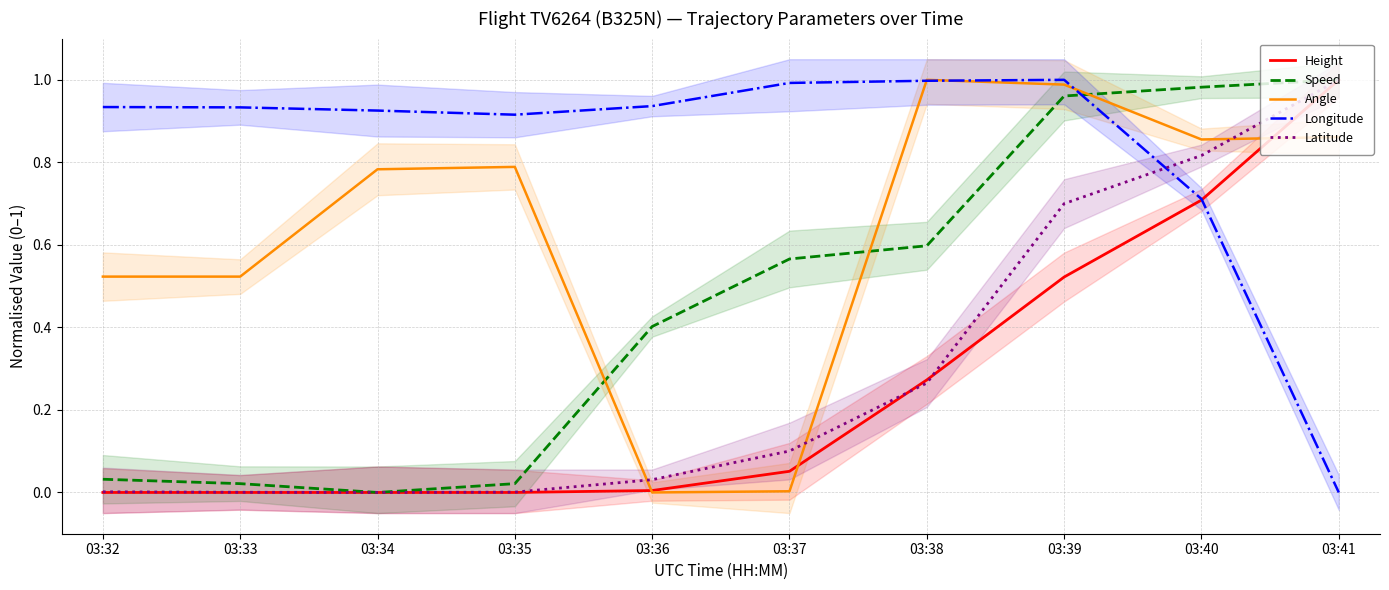

Is this an area chart (filled region under the line)?

No